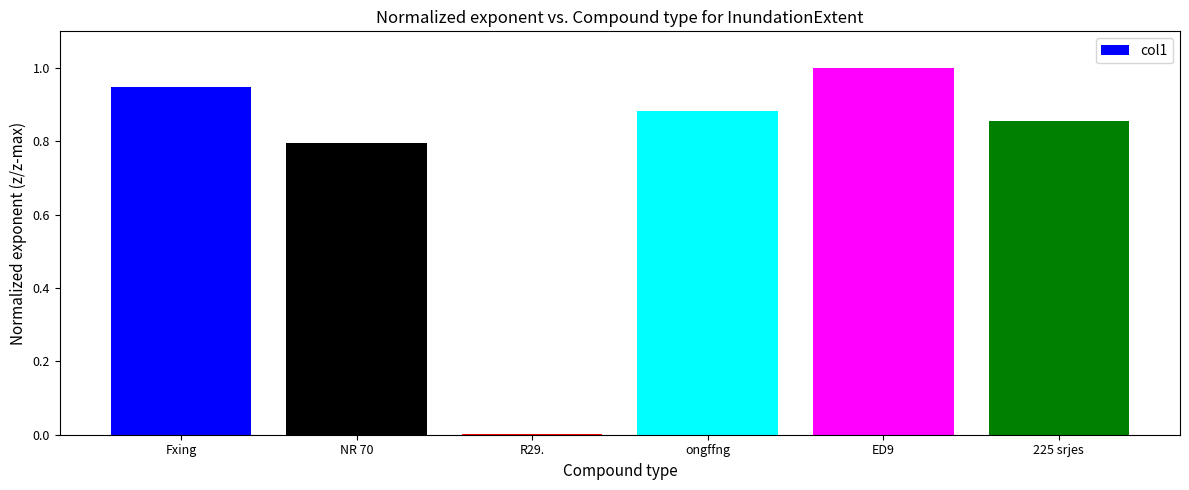

Between Fxing and R29., which is larger?

Fxing